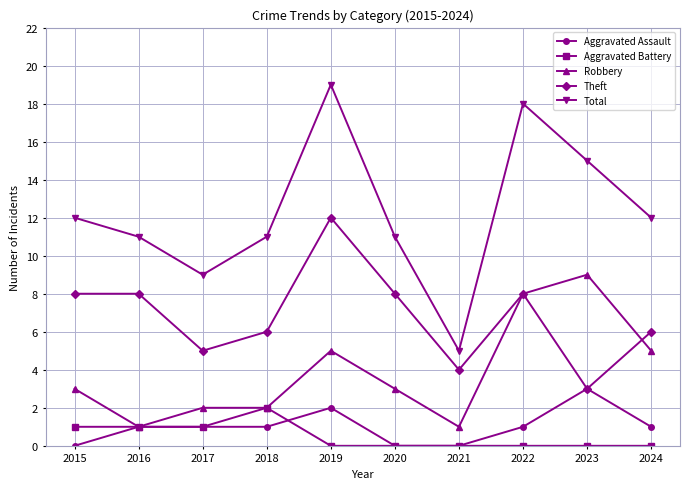

How many lines are shown in the chart?

5